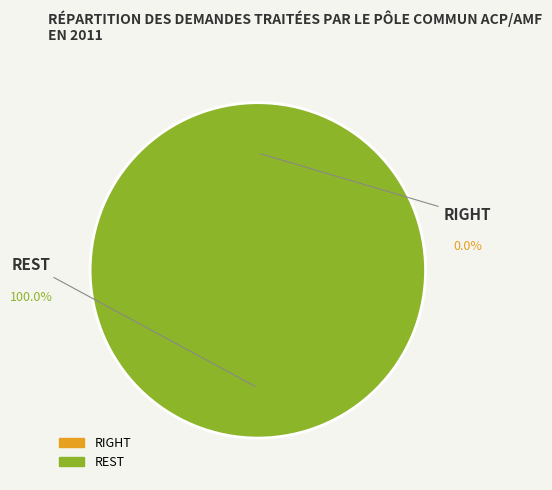

Count the number of slices in the pie.

2